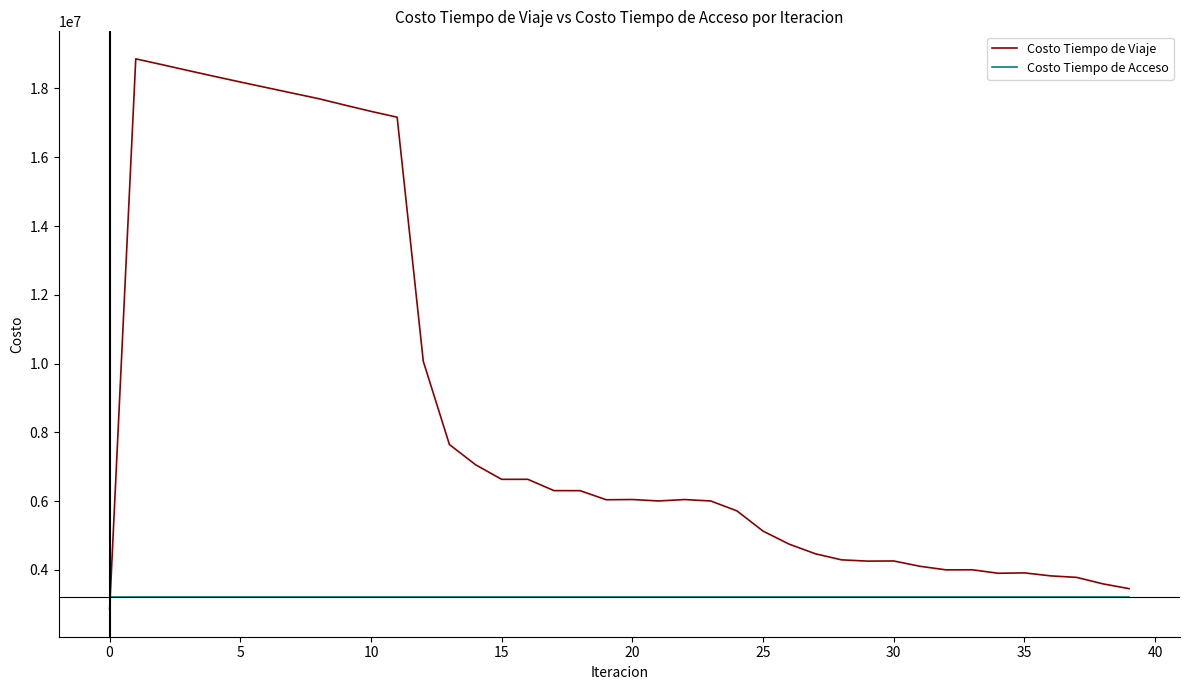

What is the difference between the maximum and minimum values in the Costo Tiempo de Viaje series?

16002791.6